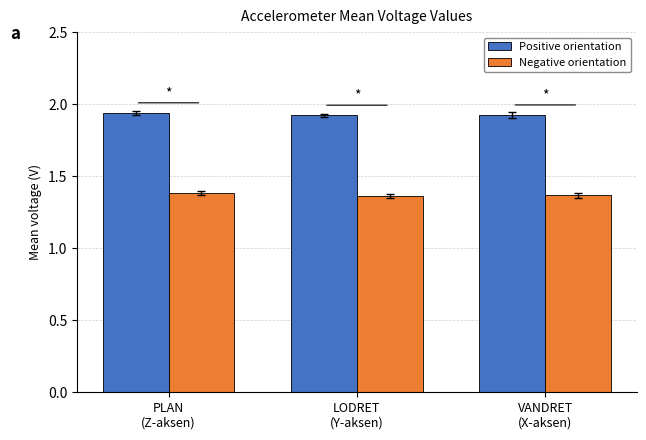

List the series in order of their peak value, highest first.

Positive orientation, Negative orientation